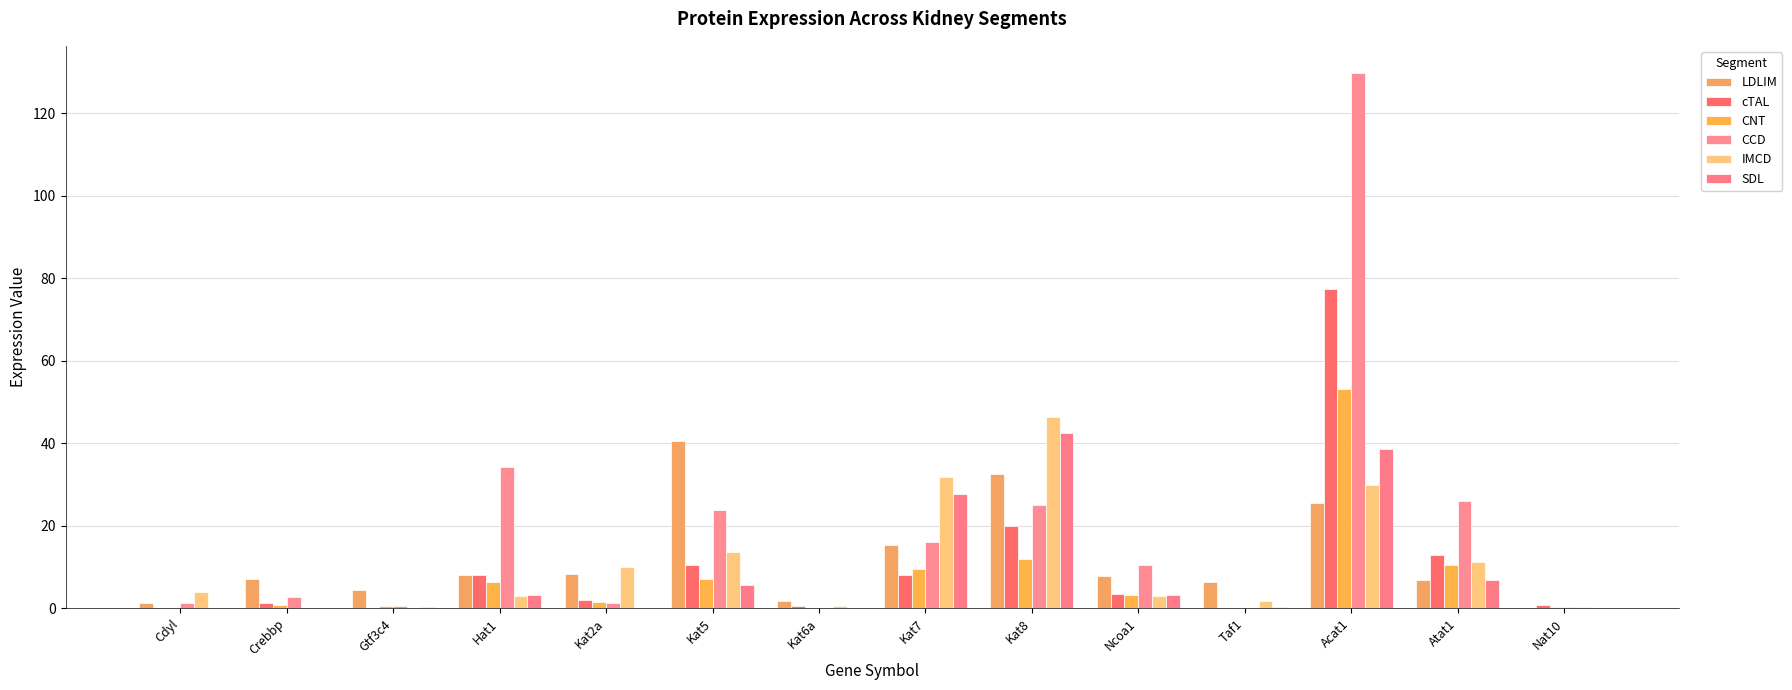

Are the bars grouped side by side (vs. stacked)?

Yes